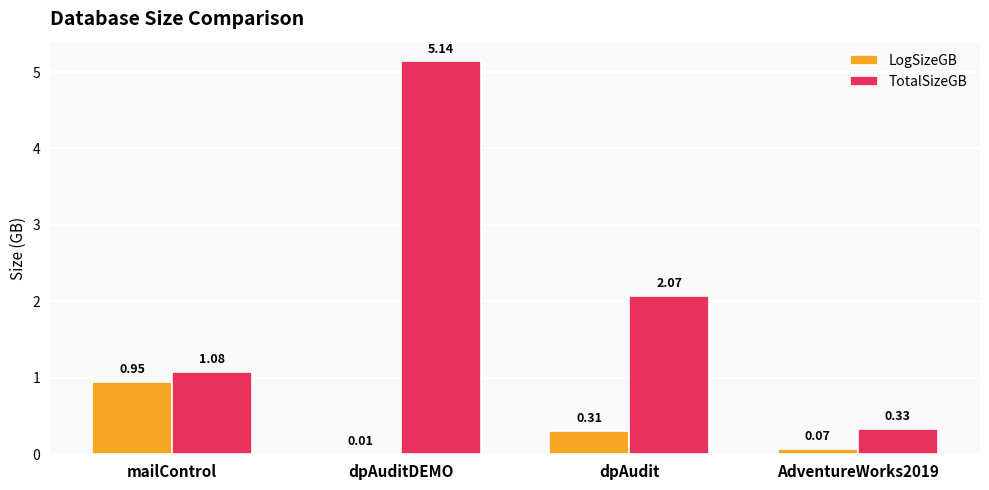

Which category has the highest value in the TotalSizeGB series?

dpAuditDEMO